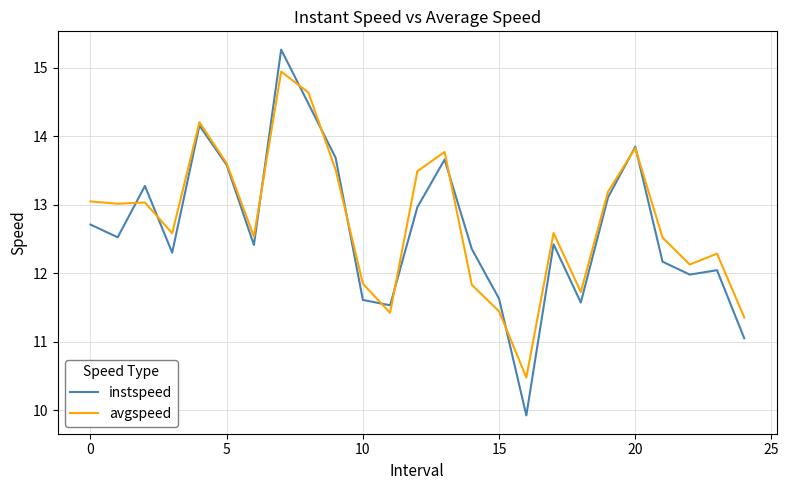

Rank the series by their maximum value, from highest to lowest.

instspeed, avgspeed